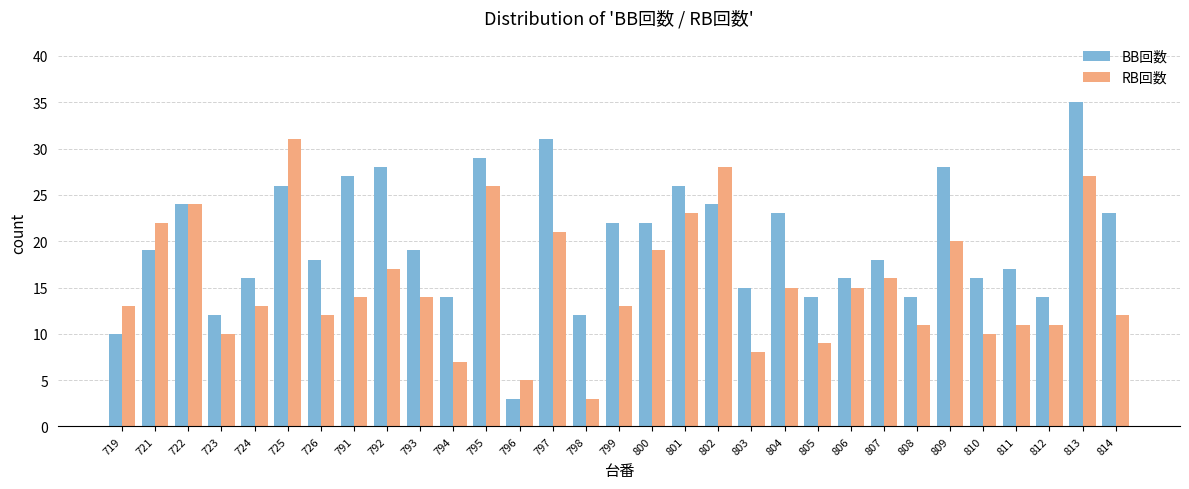

What is the total value across all series at 812?

25